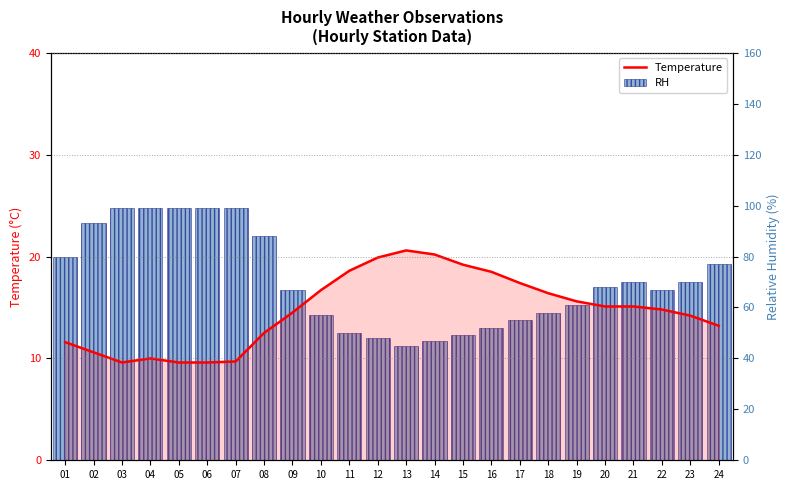

What is the average value of the Temperature series?

14.7